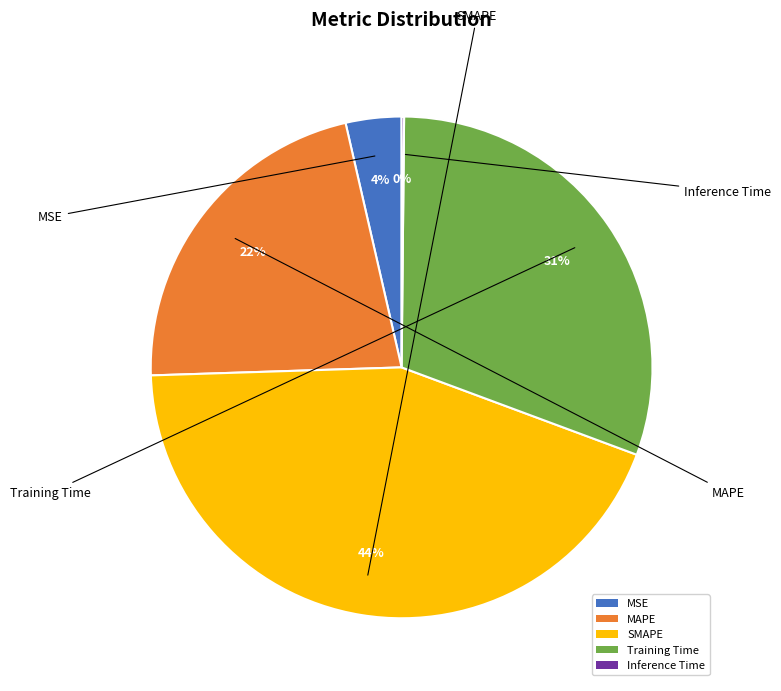

Do MSE and Training Time together represent more than half of the pie?

No